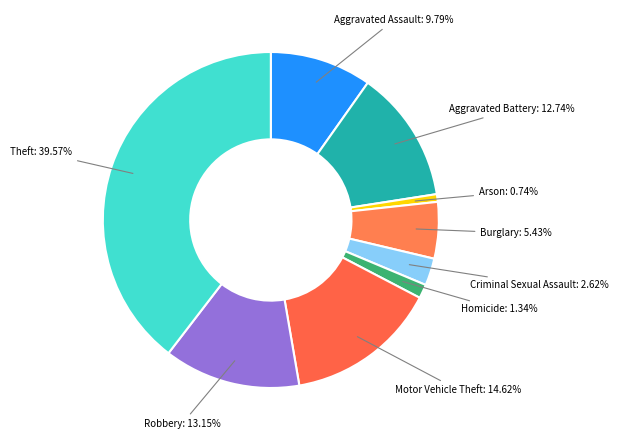

How many slices are in this pie chart?

9